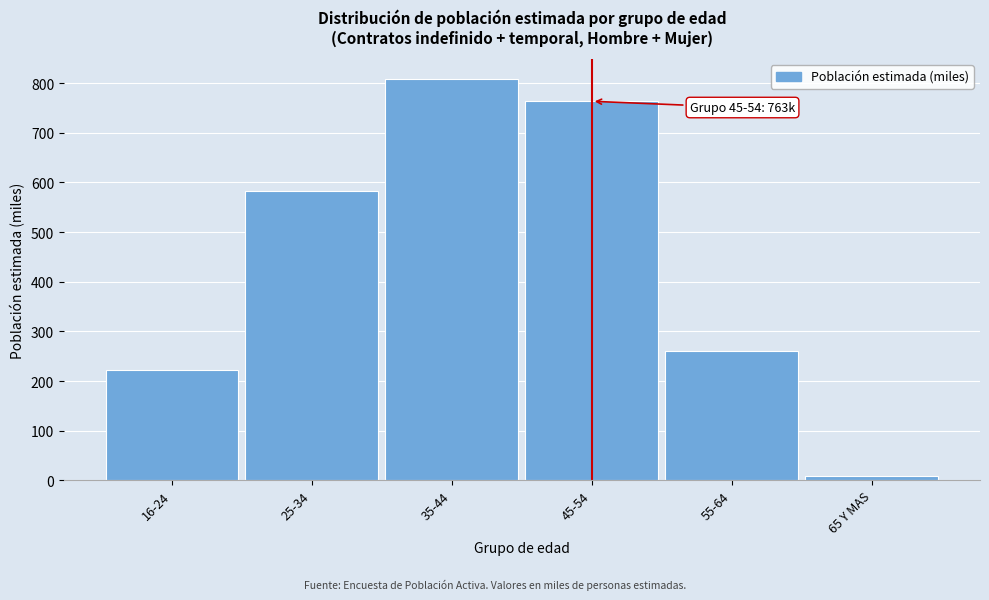

Reading right to left, list all the values displayed in this chart.

8.2	259.9	763.6	808.6	583.5	222.5